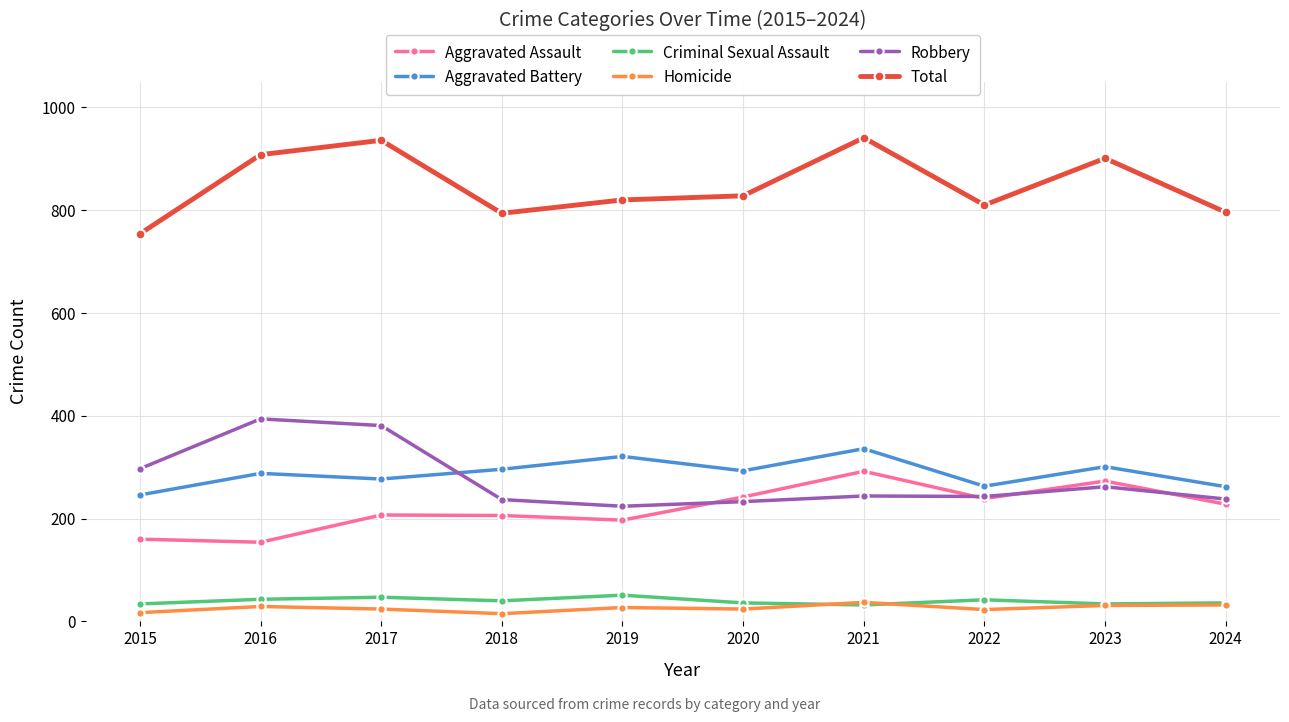

Where does the Aggravated Battery series first go above 293?

2018